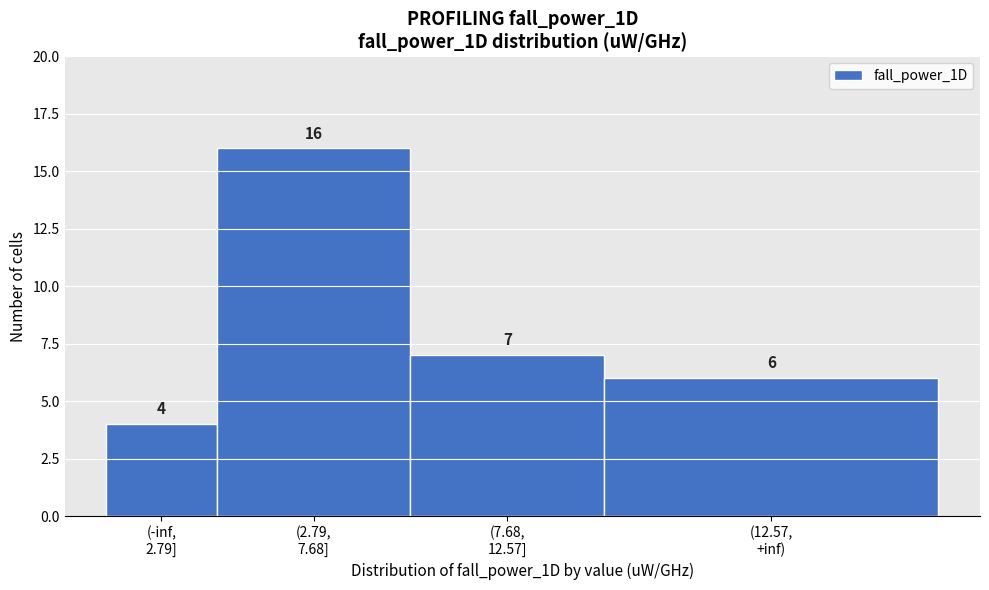

Reading left to right, transcribe all the data shown in this chart.

4	16	7	6